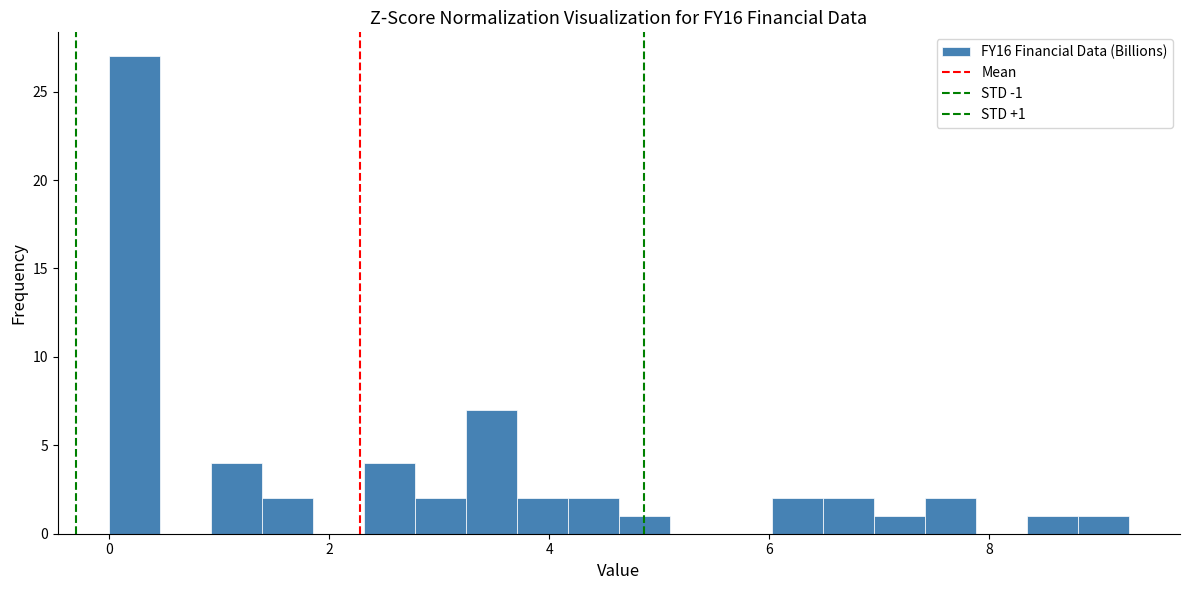

Around what value on the x-axis is the tallest bar? Give the approximate position of its centre, as read against the axis.

0.2